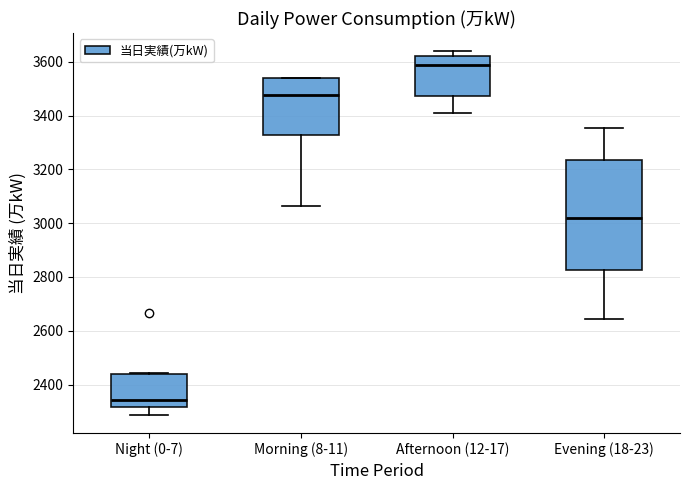

Reading left to right, read every box against the y-axis: the position of its median line, the range the box covers, and the ends of its whiskers. The values are not printed on the chart, so give them approximately, as read against the axis.

Night (0-7): median 2340, box 2320 to 2440, whiskers 2280 to 2440
Morning (8-11): median 3480, box 3320 to 3540, whiskers 3060 to 3540
Afternoon (12-17): median 3580, box 3480 to 3620, whiskers 3420 to 3640
Evening (18-23): median 3020, box 2820 to 3240, whiskers 2640 to 3360